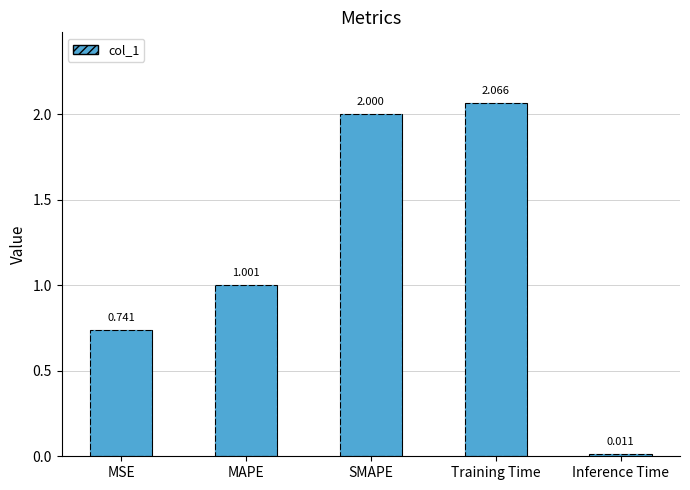

Which label corresponds to the largest value in the chart?

Training Time